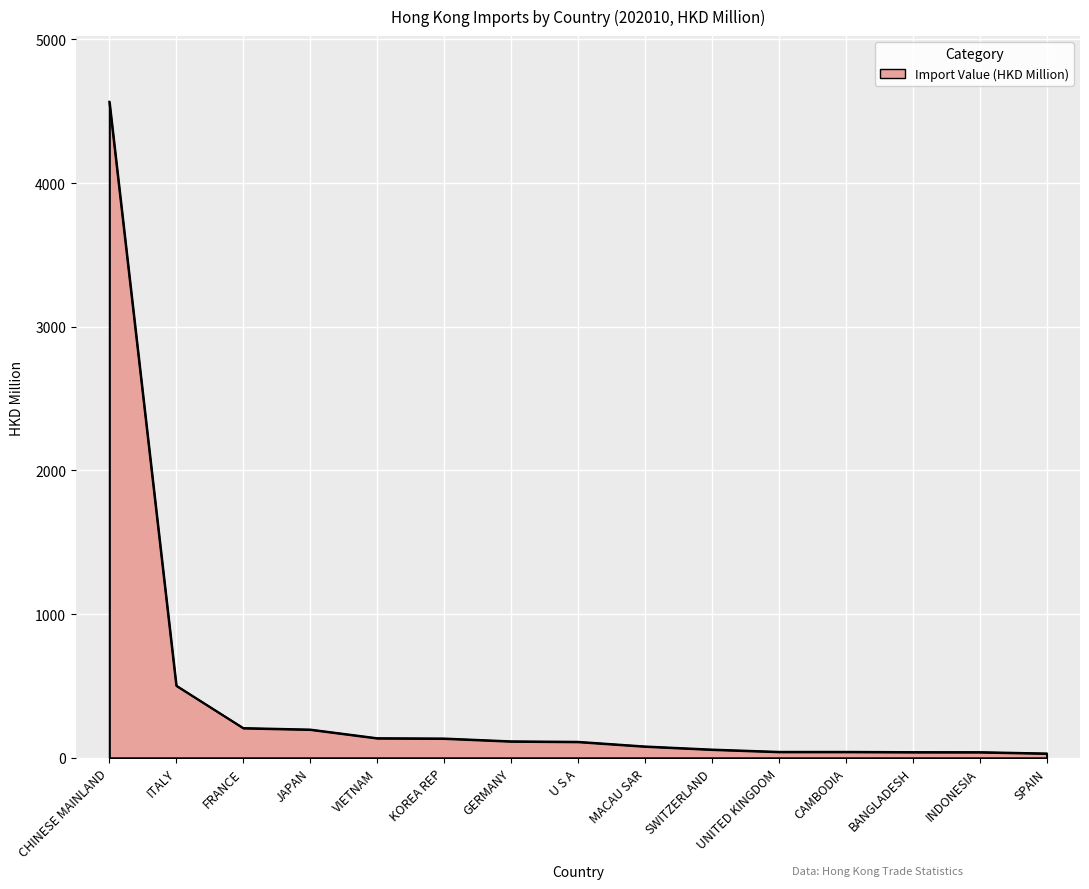

Where is the data nearest to the value 2298?

ITALY